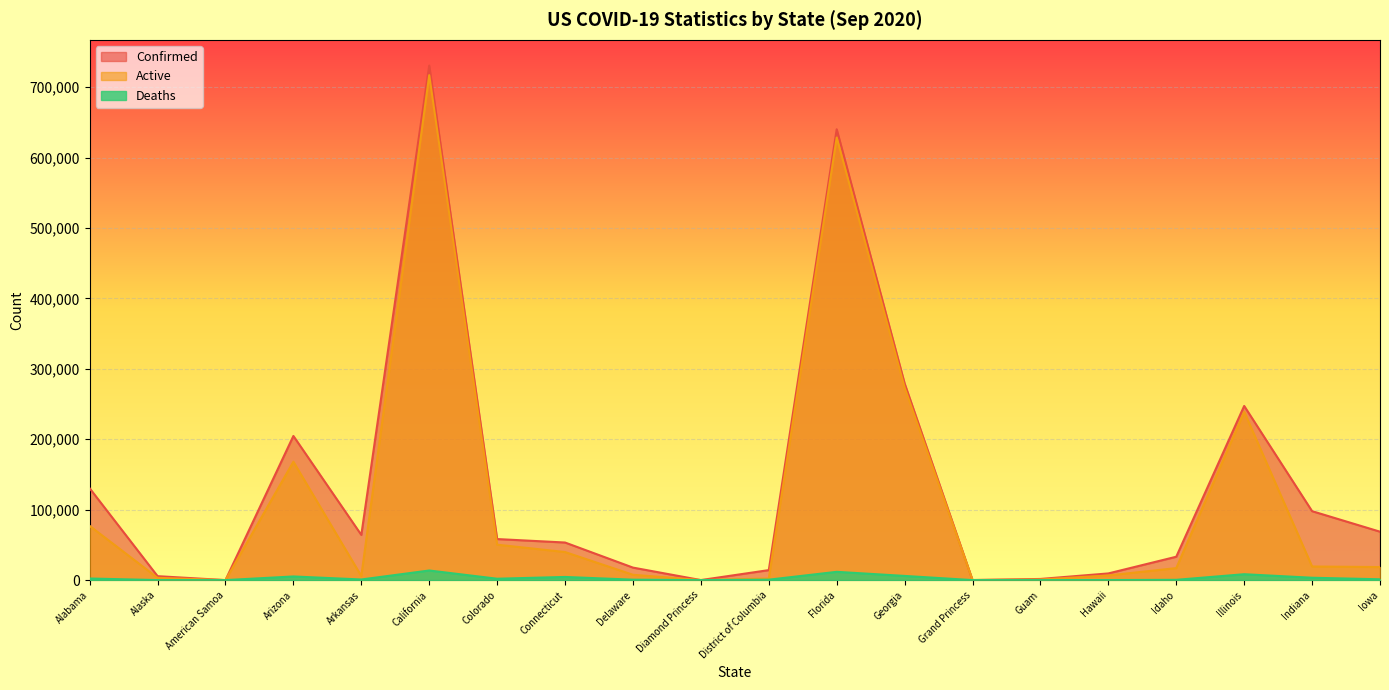

True or false: Confirmed and Deaths cross at least once.

False